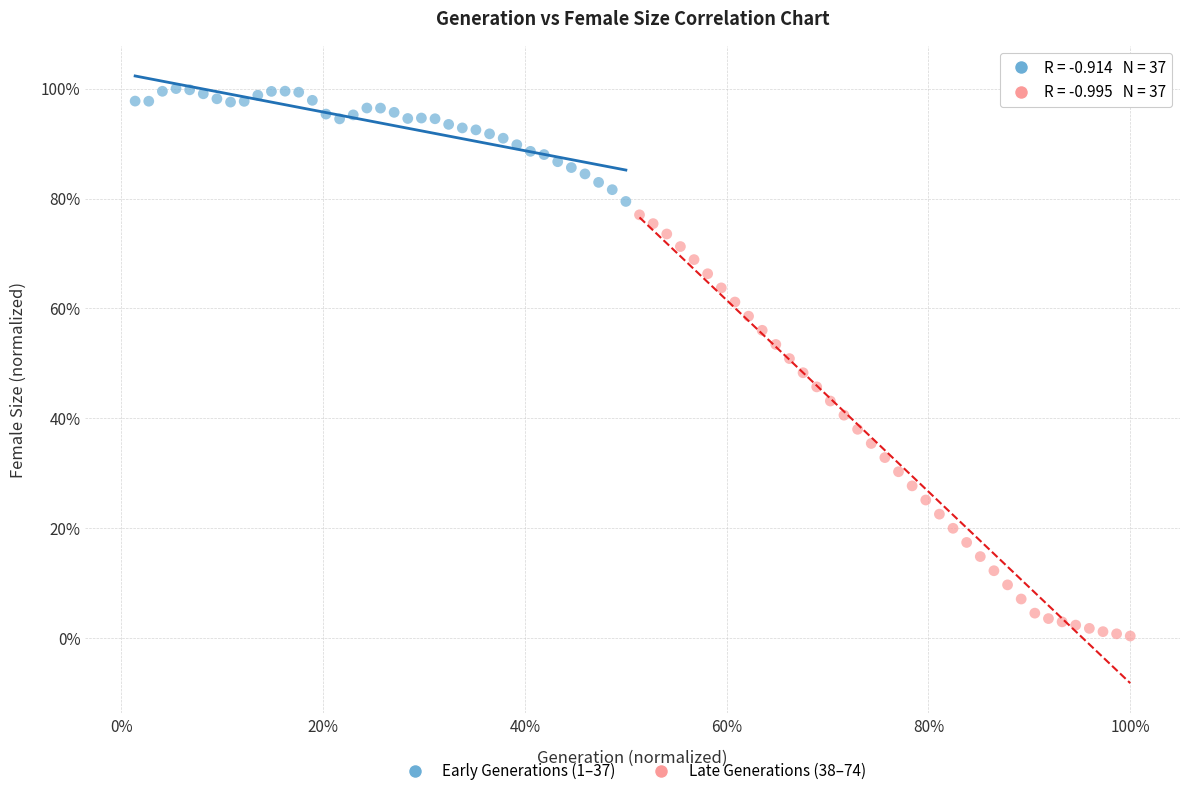

What are all the series names shown in the legend?

Early Generations (1–37), Late Generations (38–74)